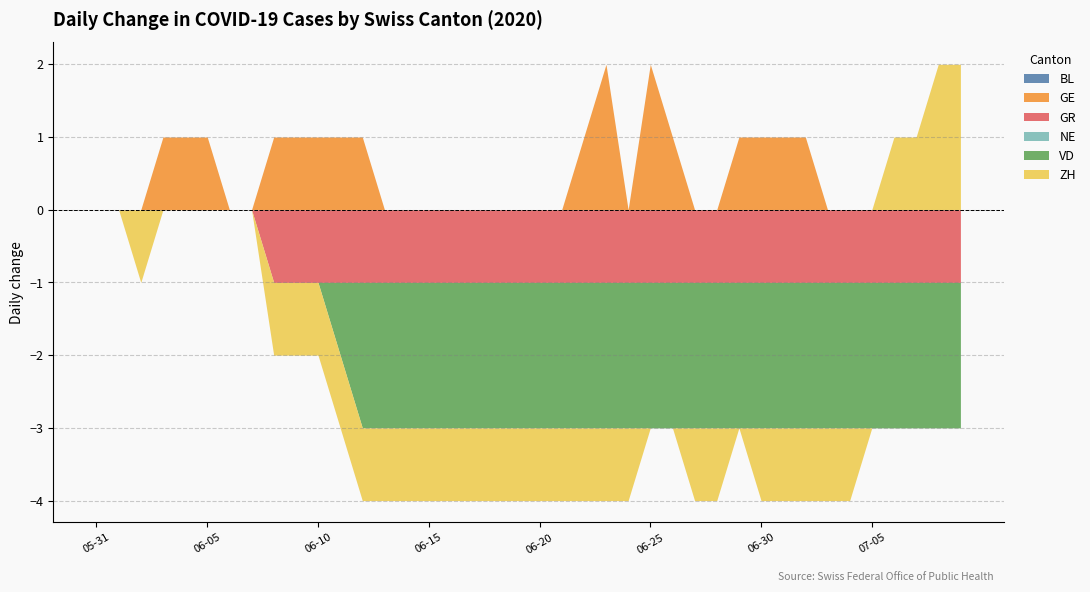

Reading left to right, extract all data points from this chart.

BL: 0	0	0	0	0	0	0	0	0	0	0	0	0	0	0	0	0	0	0	0	0	0	0	0	0	0	0	0	0	0	0	0	0	0	0	0	0	0	0	0
GE: 0	0	0	1	1	1	0	0	1	1	1	1	1	0	0	0	0	0	0	0	0	0	1	2	0	2	1	0	0	1	1	1	1	0	0	0	0	0	0	0
GR: 0	0	0	0	0	0	0	0	-1	-1	-1	-1	-1	-1	-1	-1	-1	-1	-1	-1	-1	-1	-1	-1	-1	-1	-1	-1	-1	-1	-1	-1	-1	-1	-1	-1	-1	-1	-1	-1
NE: 0	0	0	0	0	0	0	0	0	0	0	0	0	0	0	0	0	0	0	0	0	0	0	0	0	0	0	0	0	0	0	0	0	0	0	0	0	0	0	0
VD: 0	0	0	0	0	0	0	0	0	0	0	-1	-2	-2	-2	-2	-2	-2	-2	-2	-2	-2	-2	-2	-2	-2	-2	-2	-2	-2	-2	-2	-2	-2	-2	-2	-2	-2	-2	-2
ZH: 0	0	-1	0	0	0	0	0	-1	-1	-1	-1	-1	-1	-1	-1	-1	-1	-1	-1	-1	-1	-1	-1	-1	0	0	-1	-1	0	-1	-1	-1	-1	-1	0	1	1	2	2